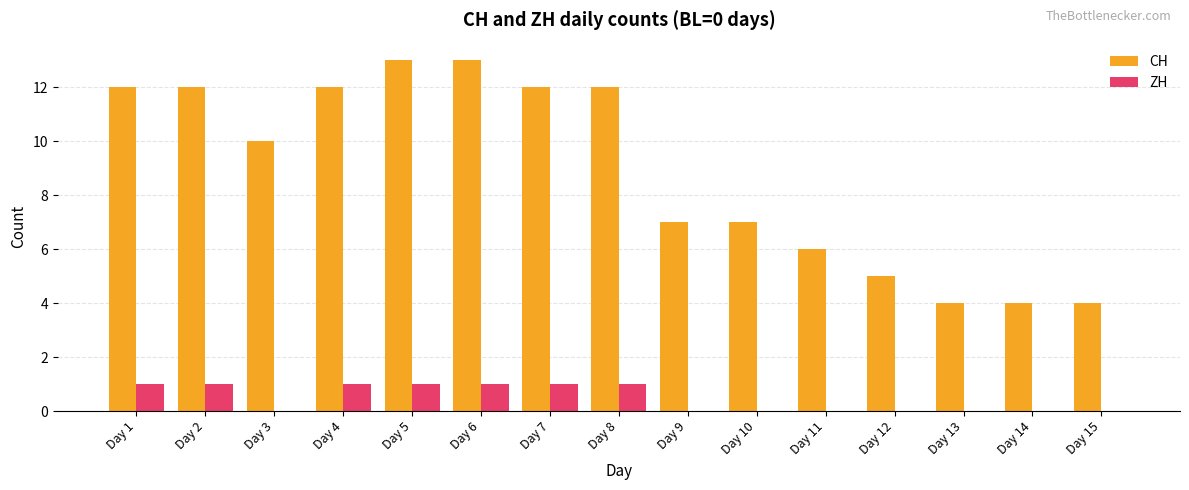

What is the sum of all ZH values?

7